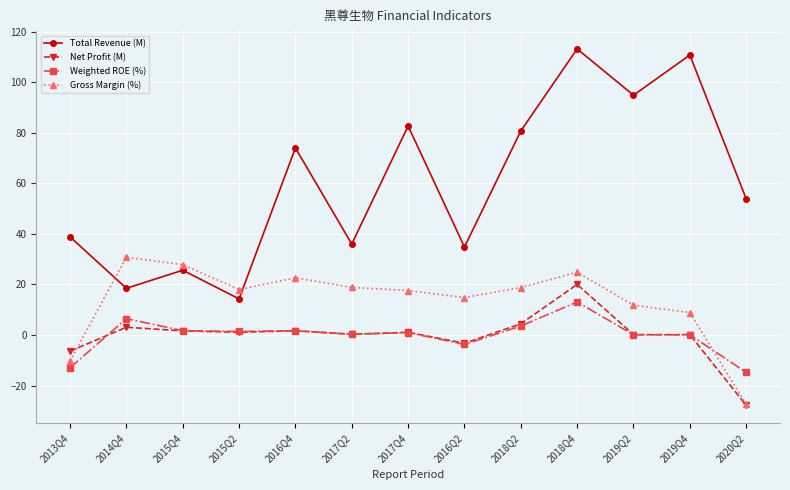

What position from the left is 2015Q4?

3